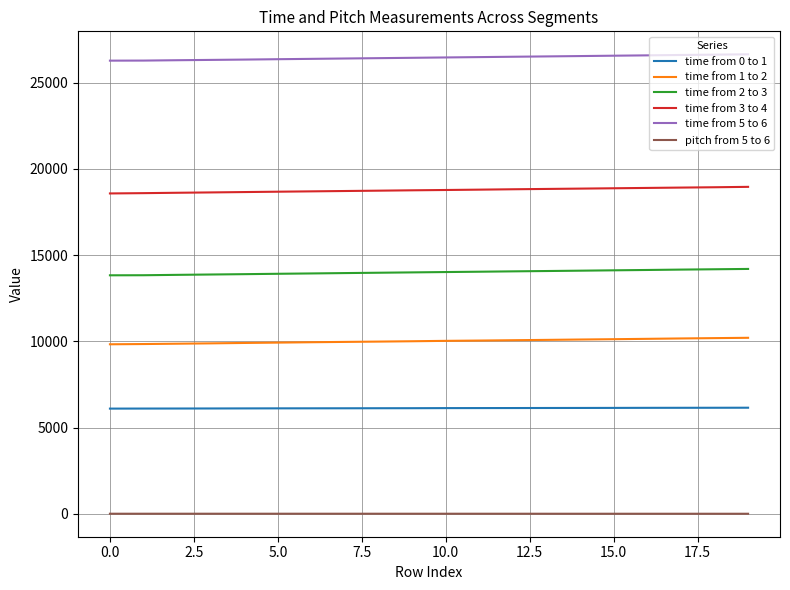

What is the difference between the maximum and second lowest values in the time from 2 to 3 series?

365.0